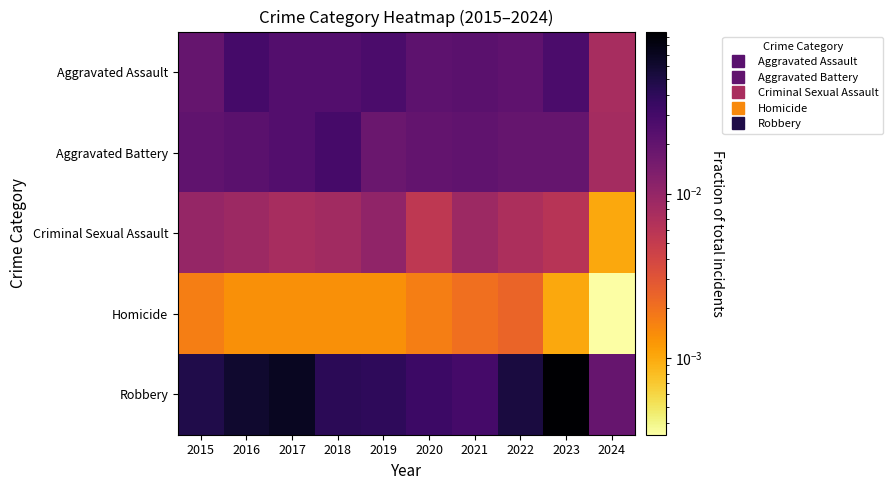

Reading left to right, what are all the values shown in this chart?

Aggravated Assault: 2015=0.0	2016=0.0	2017=0.0	2018=0.0	2019=0.0	2020=0.0	2021=0.0	2022=0.0	2023=0.0	2024=0.0
Aggravated Battery: 2015=0.0	2016=0.0	2017=0.0	2018=0.0	2019=0.0	2020=0.0	2021=0.0	2022=0.0	2023=0.0	2024=0.0
Criminal Sexual Assault: 2015=0.0	2016=0.0	2017=0.0	2018=0.0	2019=0.0	2020=0.0	2021=0.0	2022=0.0	2023=0.0	2024=0.0
Homicide: 2015=0.0	2016=0.0	2017=0.0	2018=0.0	2019=0.0	2020=0.0	2021=0.0	2022=0.0	2023=0.0	2024=0.0
Robbery: 2015=0.0	2016=0.1	2017=0.1	2018=0.0	2019=0.0	2020=0.0	2021=0.0	2022=0.1	2023=0.1	2024=0.0